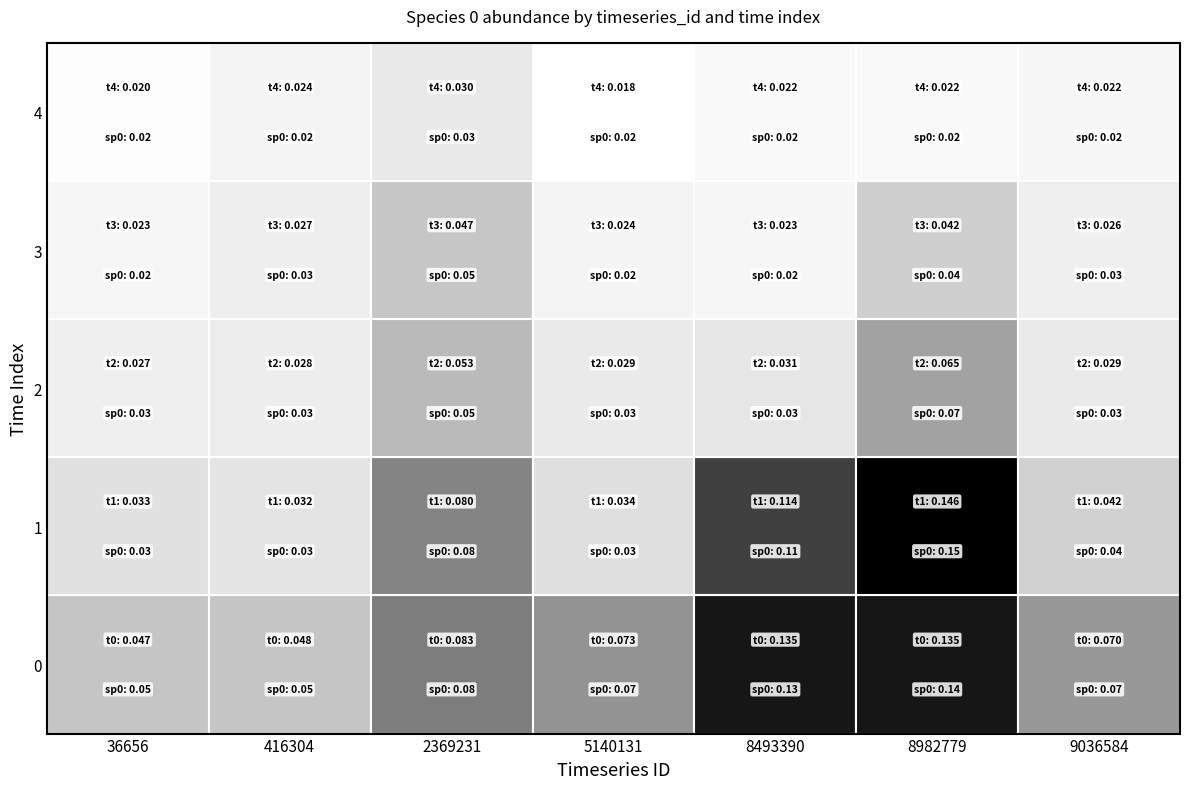

What is the spread (max minus min) of values at 1?

0.1